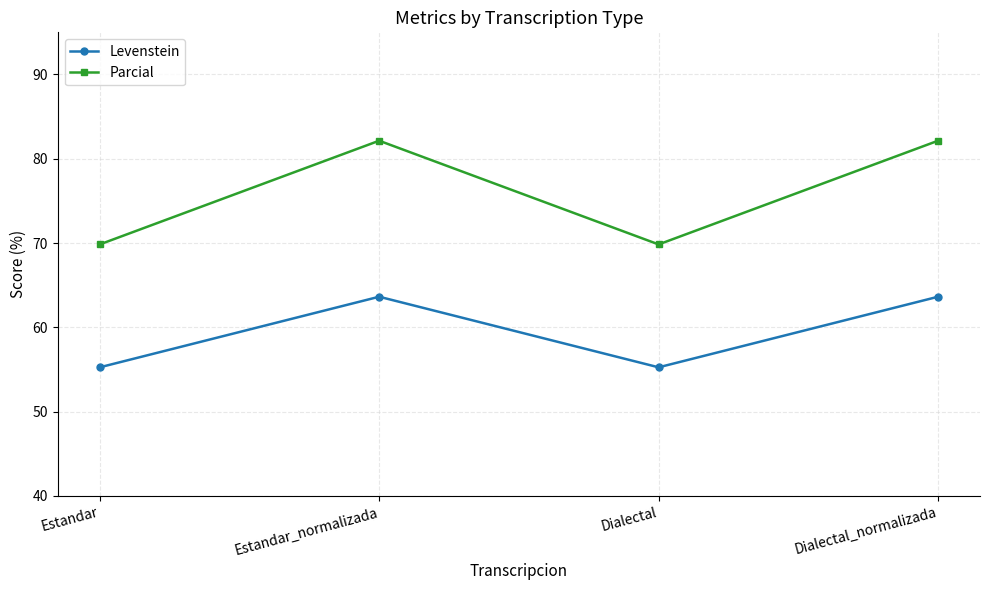

What is the value of the Levenstein point at the 2nd from the left?

63.6